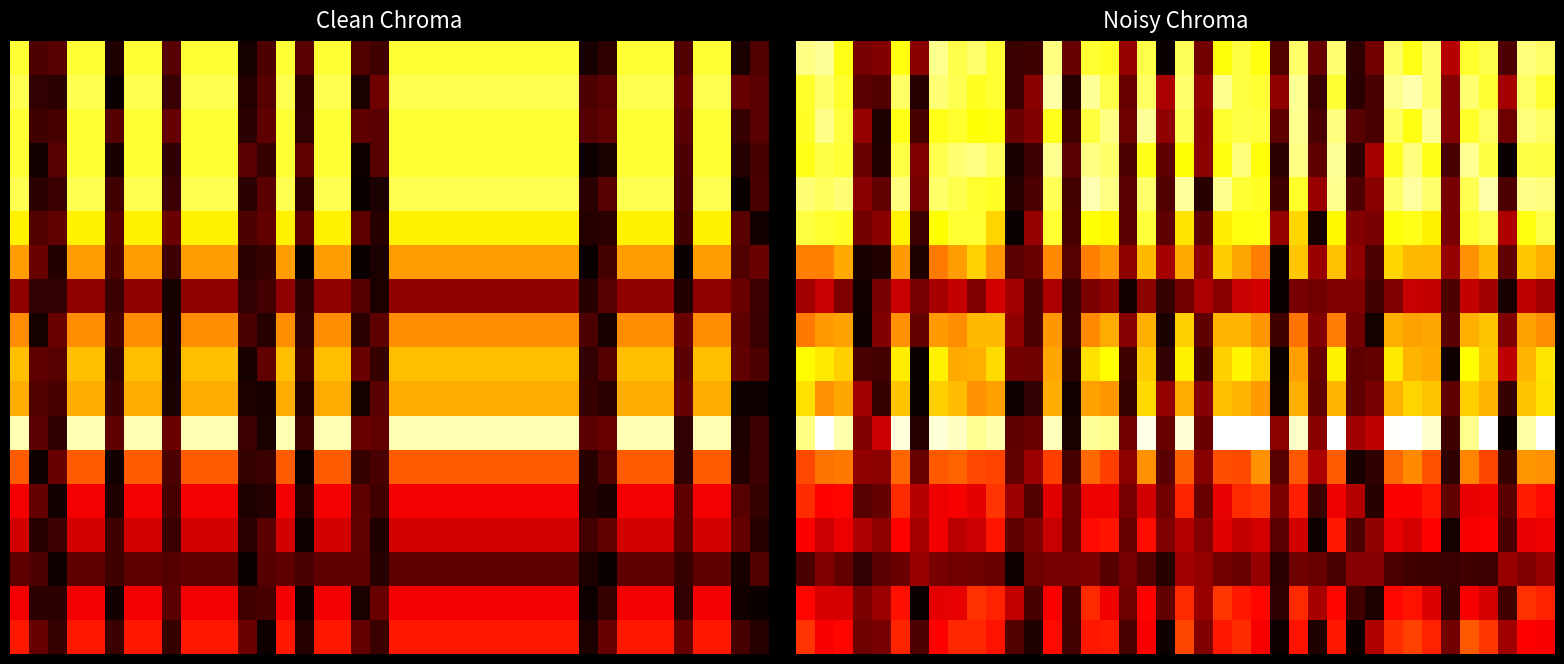

What is the difference between the highest and lowest values at 25?

0.2